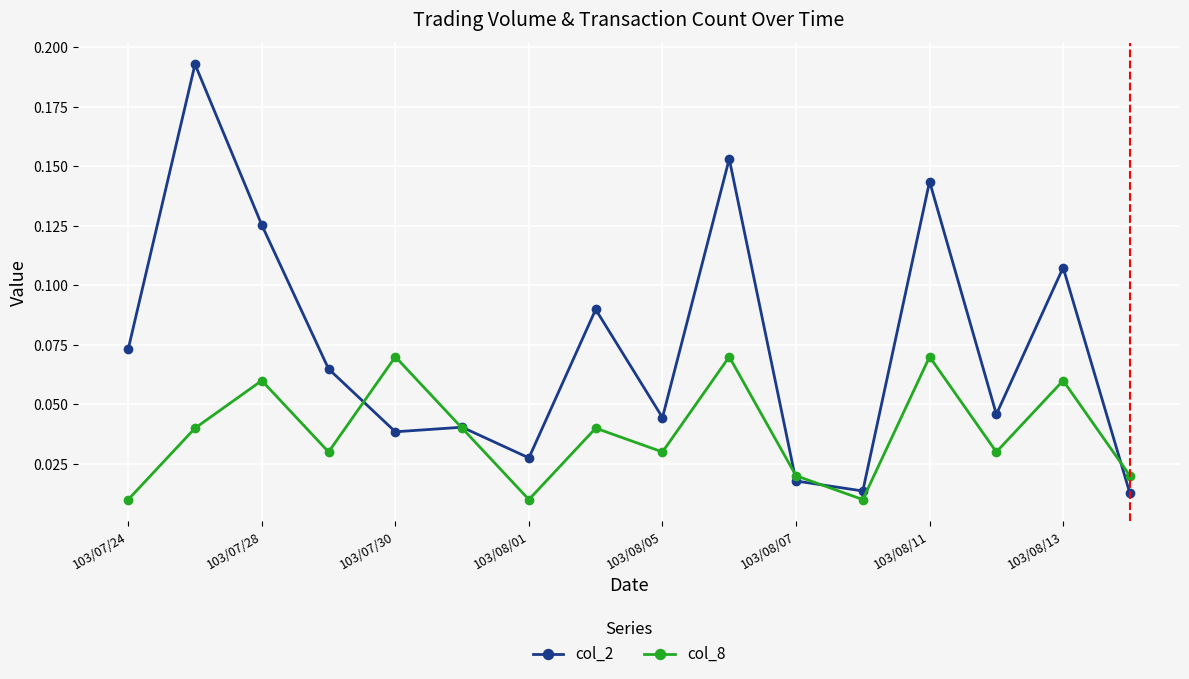

Rank the series by their average value, from highest to lowest.

col_2, col_8